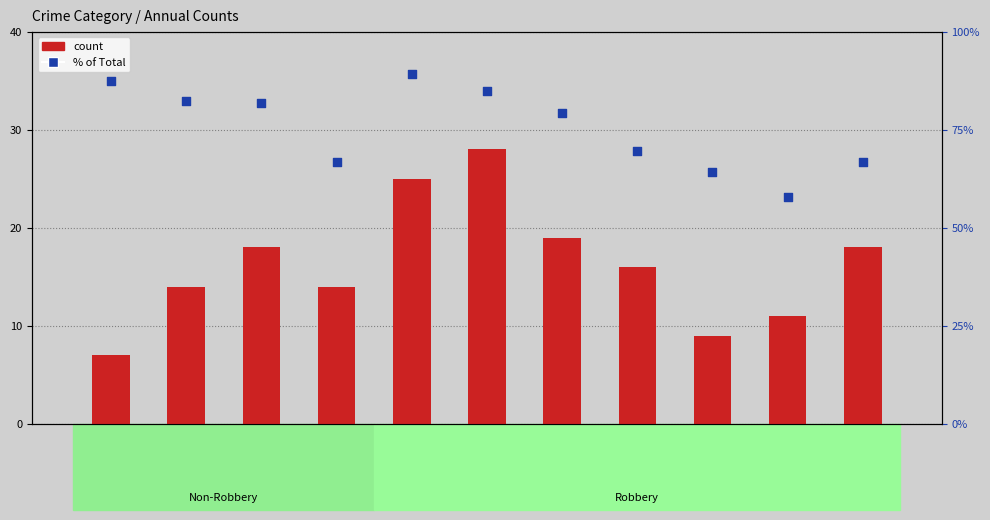

Which series contains the highest Y value?

% of Total